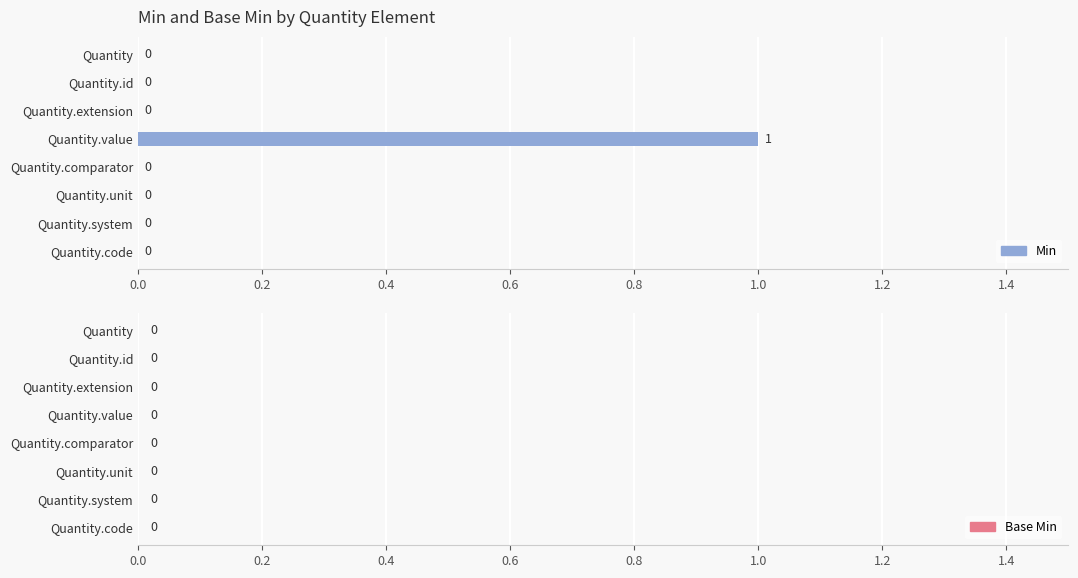

The value at Quantity is 1. True or false?

False